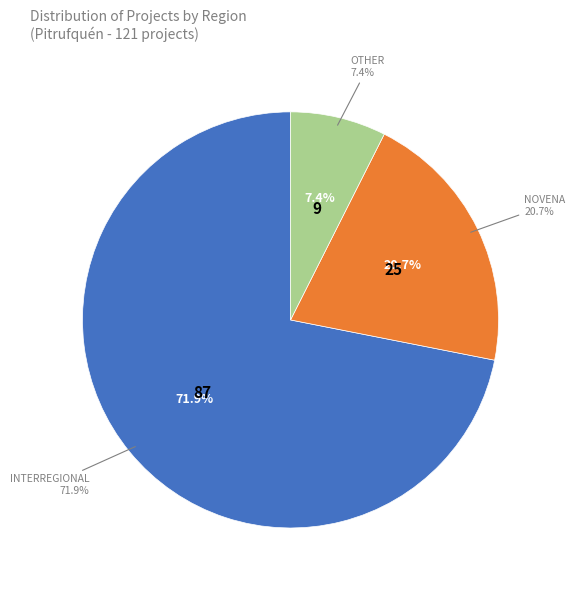

Which category has the biggest portion of the pie?

Interregional